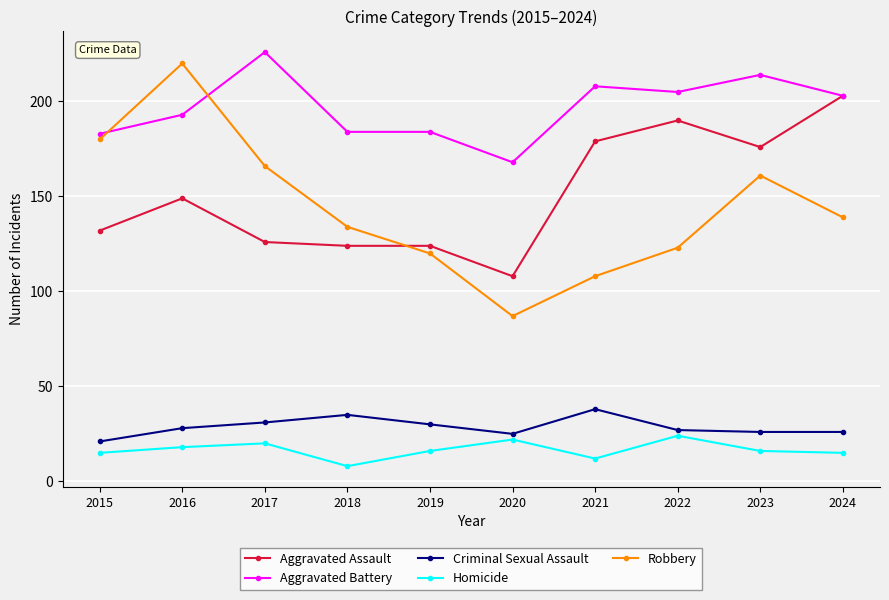

Which series changed the most between 2017 and 2019?

Robbery